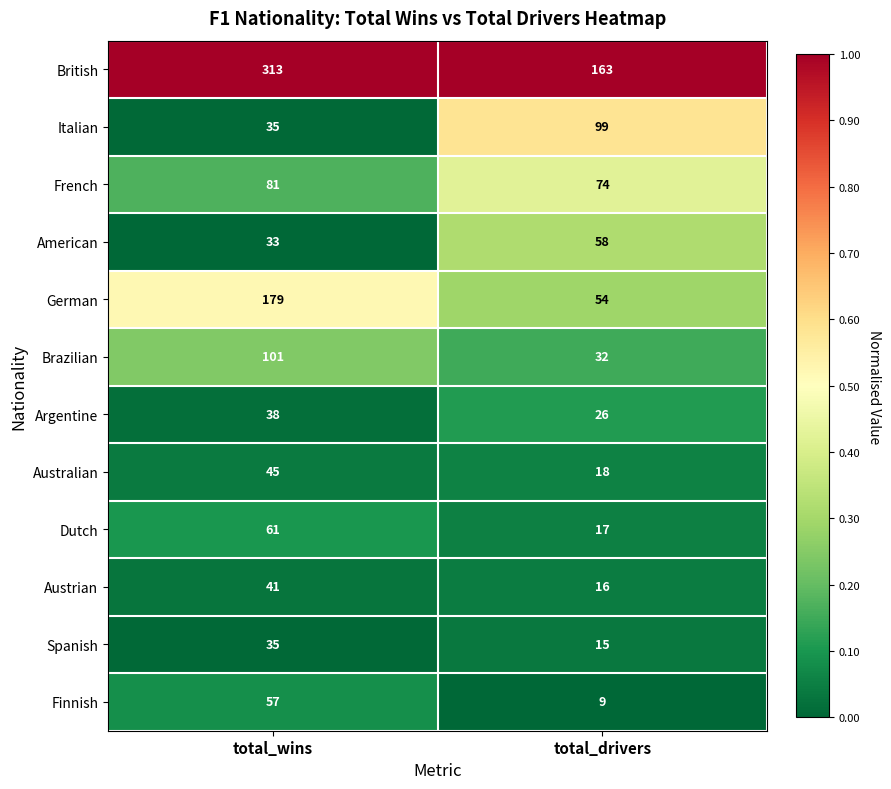

Reading left to right, transcribe all the data shown in this chart.

British: 313	163
Italian: 35	99
French: 81	74
American: 33	58
German: 179	54
Brazilian: 101	32
Argentine: 38	26
Australian: 45	18
Dutch: 61	17
Austrian: 41	16
Spanish: 35	15
Finnish: 57	9